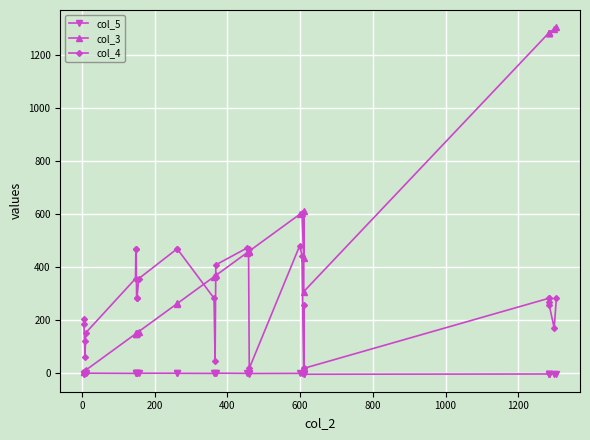

Is the value of col_5 at 23 greater than the value of col_4 at 21?

No